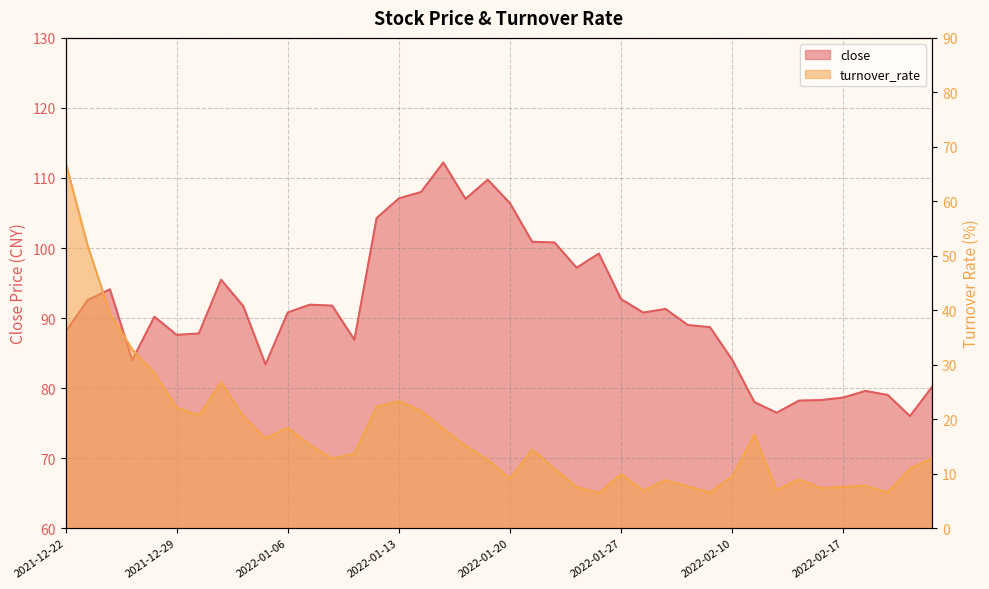

True or false: turnover_rate has a value of 18.3 at 2022-01-17.

True